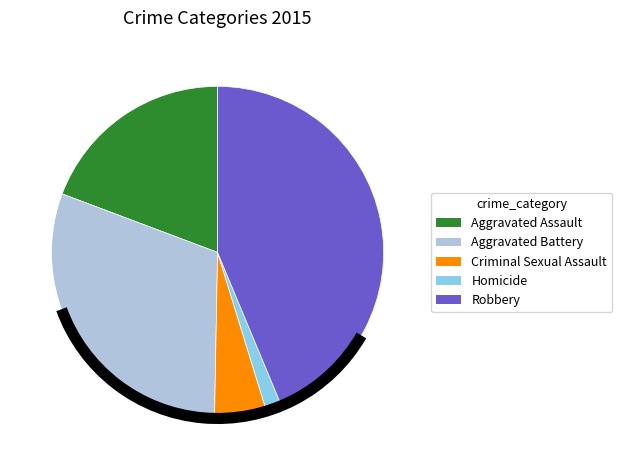

What is the ratio of the value at Robbery to the value at Homicide?

28.6